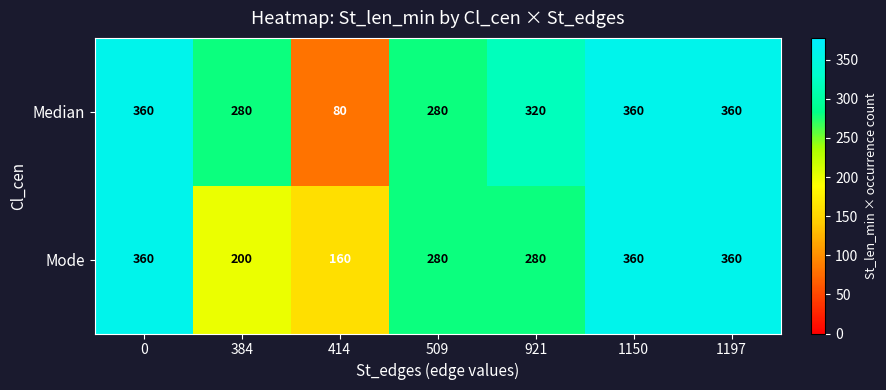

Which category has the lowest value across all series?

414